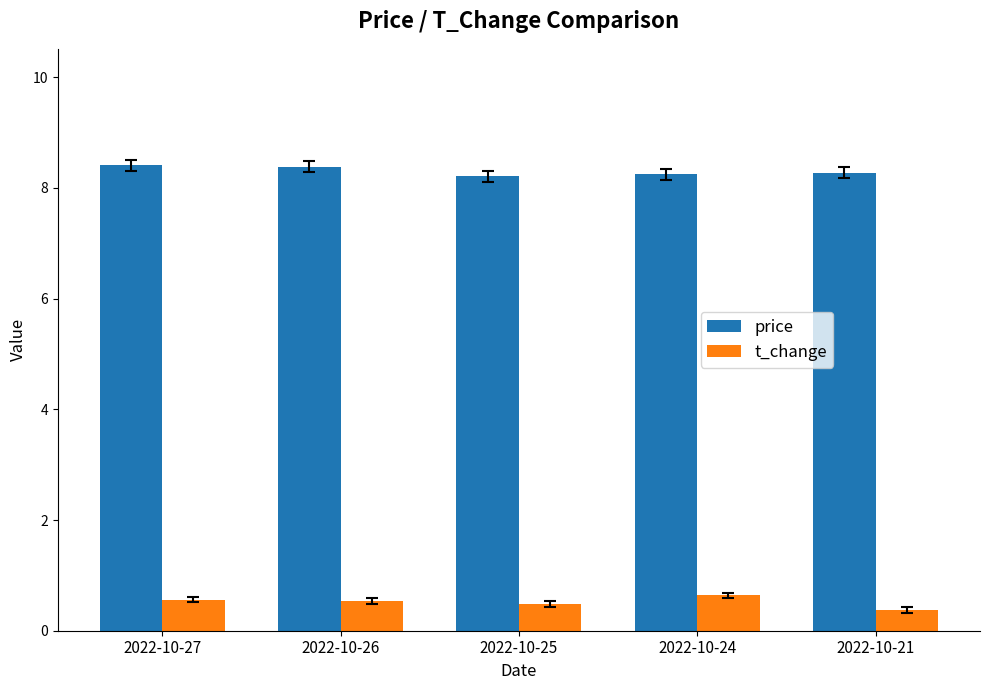

What is the spread (max minus min) of values at 2022-10-24?

7.6